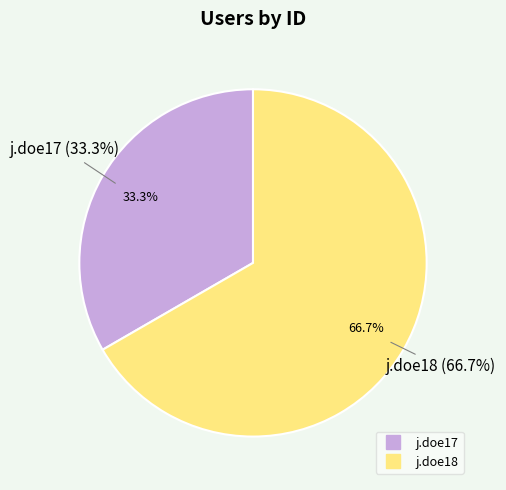

How many slices are in this pie chart?

2